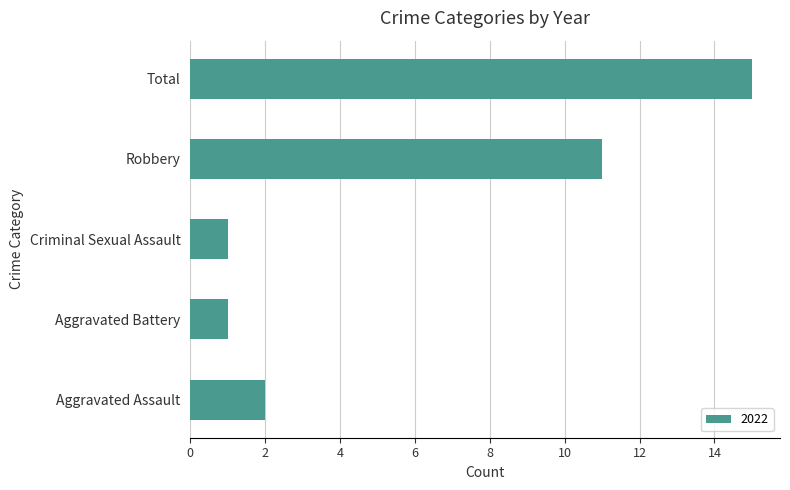

Between Criminal Sexual Assault and Robbery, which is larger?

Robbery